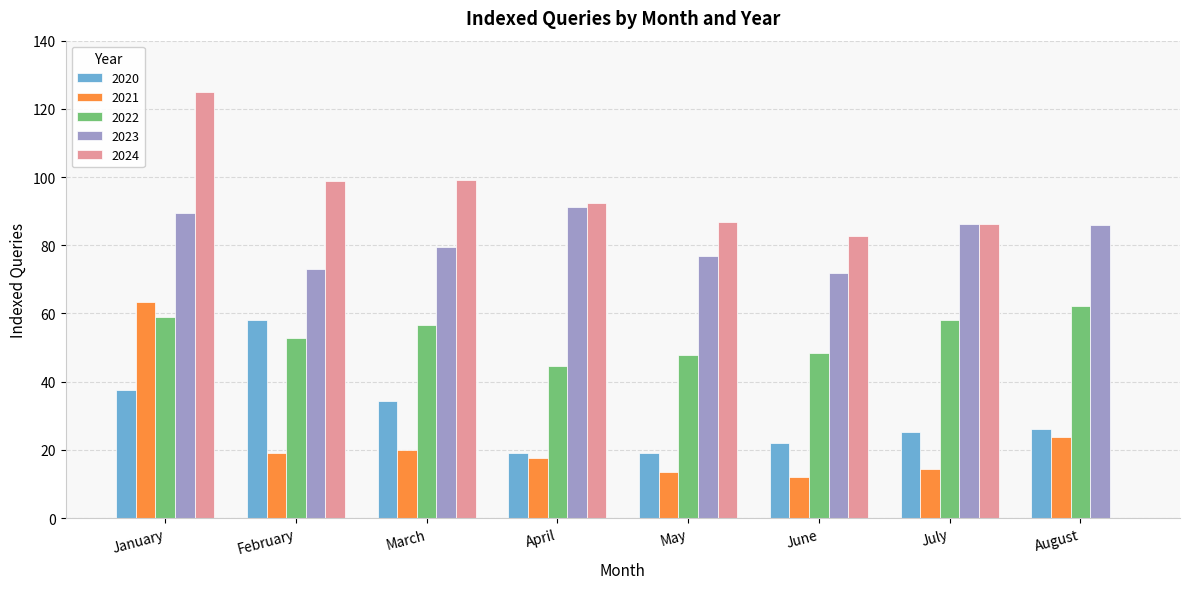

What is the maximum value shown in the chart?

124.9